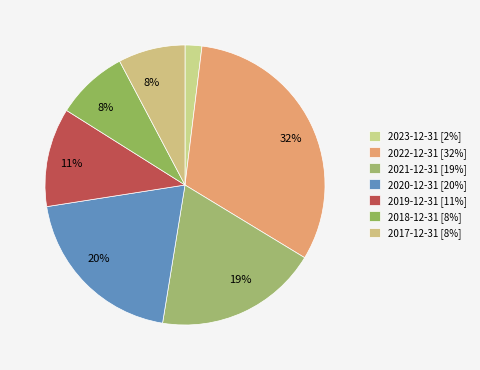

To the nearest percent, what is the combined percentage of 2023-12-31 and 2022-12-31?

34%